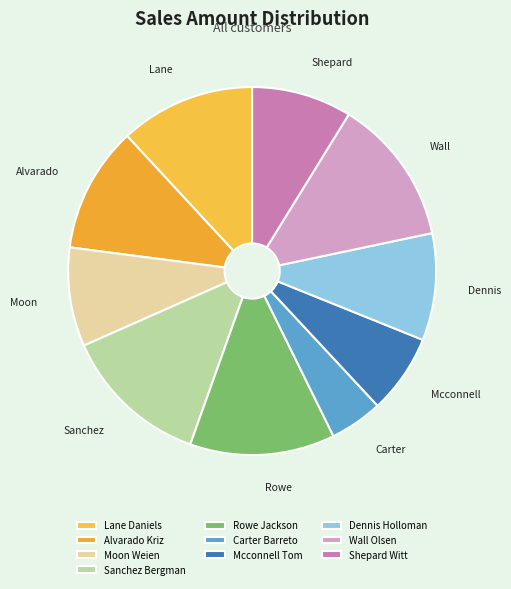

What is the change in value from Carter Barreto to Wall Olsen?

+1896